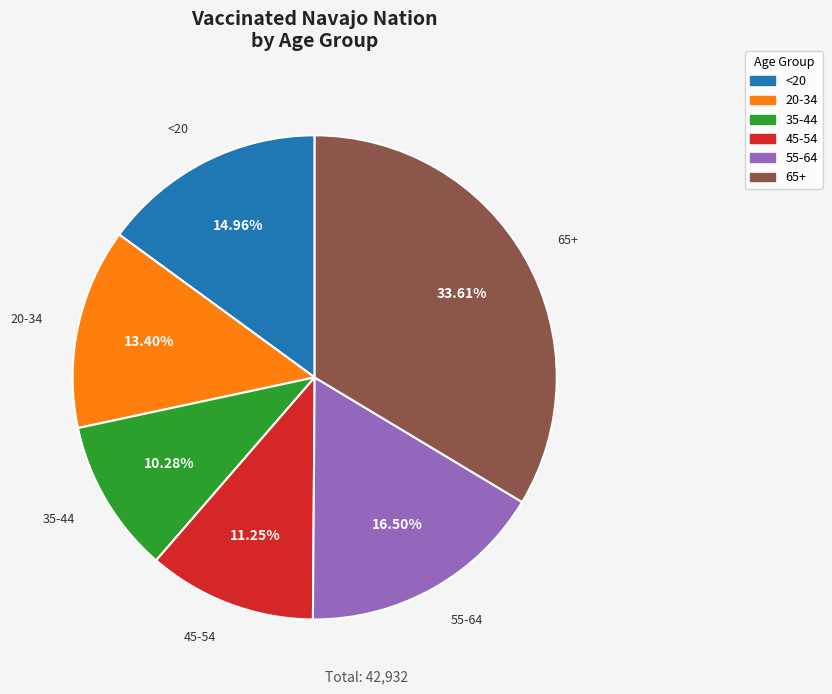

How many segments does this pie chart have?

6